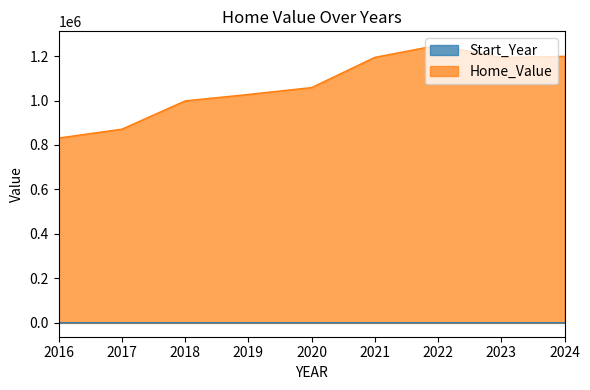

The value of Home_Value at 2021 is 1648523. True or false?

False